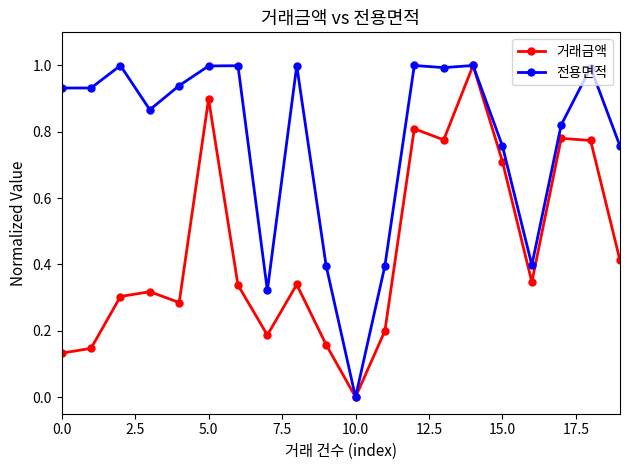

What is the value of the 전용면적 point at the 9th from the left?

1.0